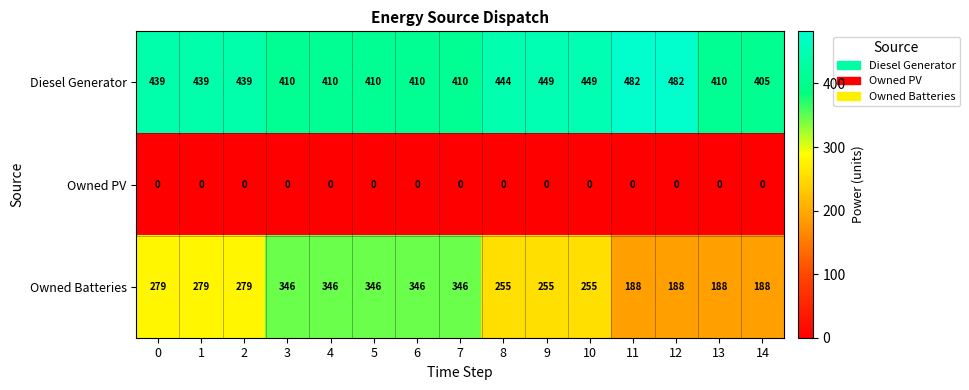

What is the difference between the maximum and minimum values in the Diesel Generator series?

77